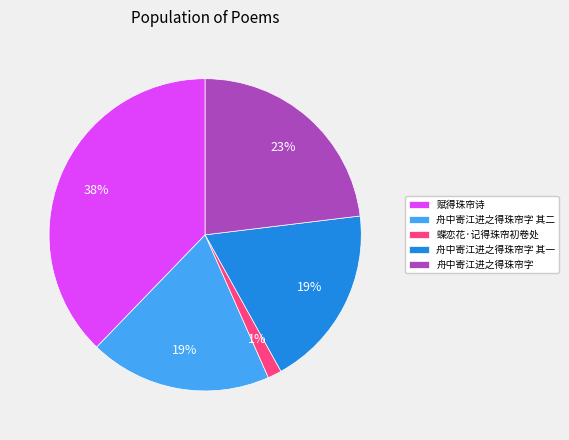

To the nearest percent, what is the combined percentage of 舟中寄江进之得珠帘字 and 舟中寄江进之得珠帘字 其二?

42%